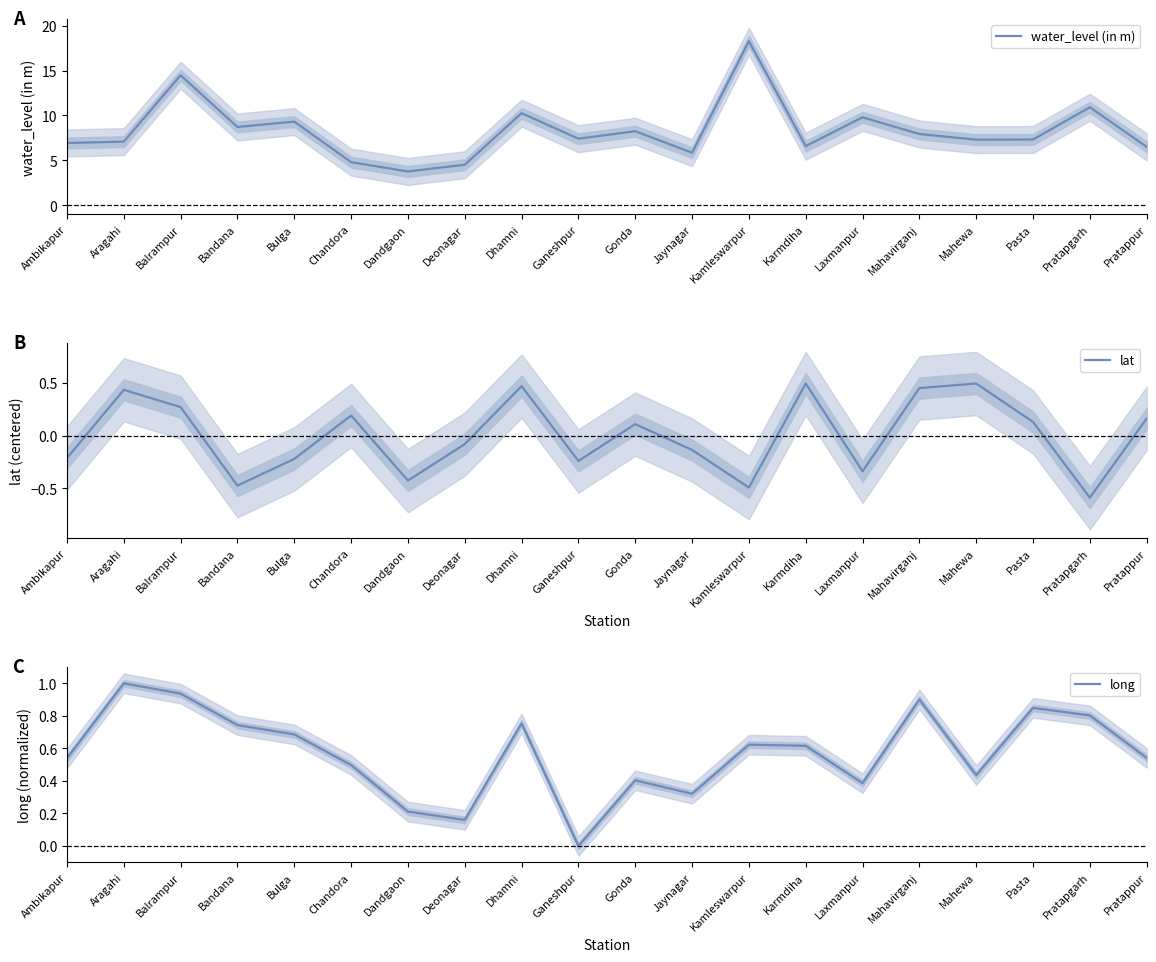

At Bulga, list the series in order from smallest to largest.

lat, long, water_level (in m)